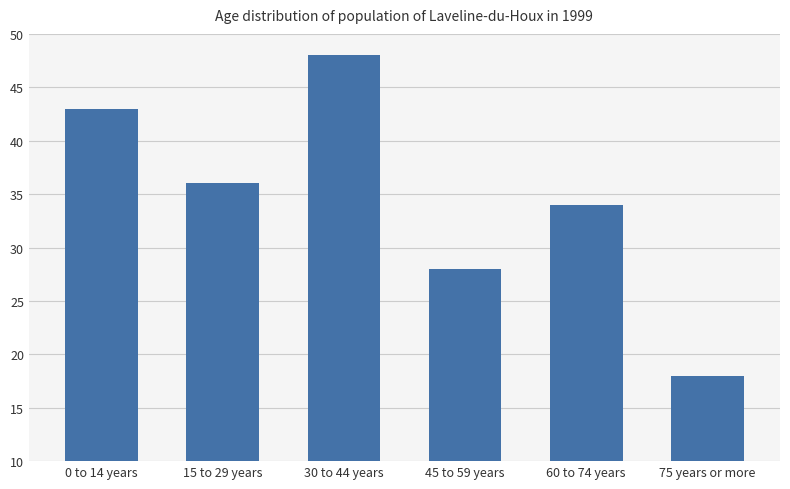

The chart shows a value of 67 at 0 to 14 years. True or false?

False